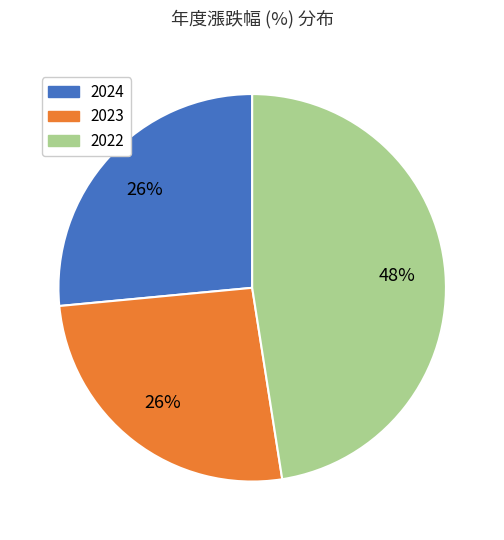

Combined, do 2024 and 2023 account for over 50%?

Yes